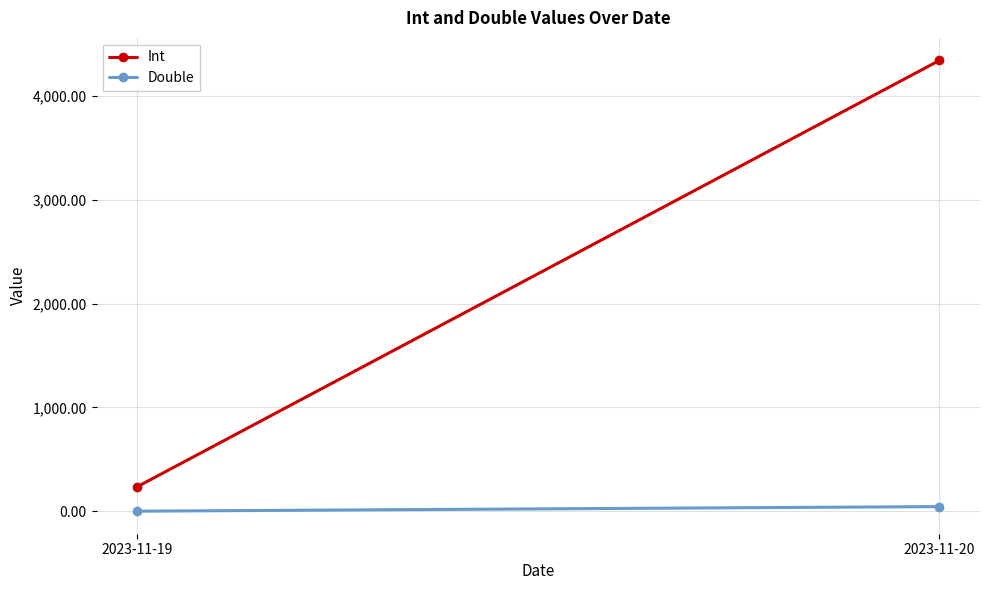

What is the sum of the Double values at 2023-11-20 and 2023-11-19?

46.6